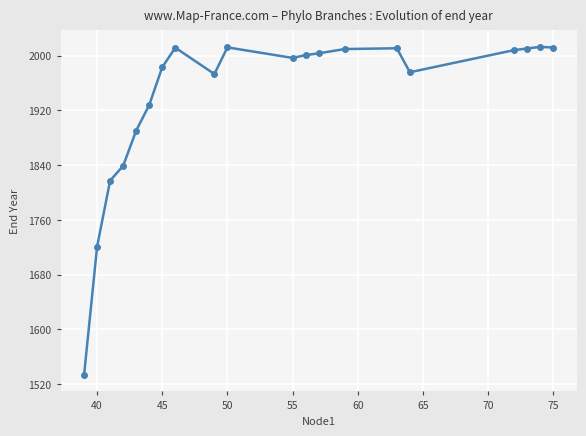

True or false: there are more than 2 points higher than both neighbors.

True